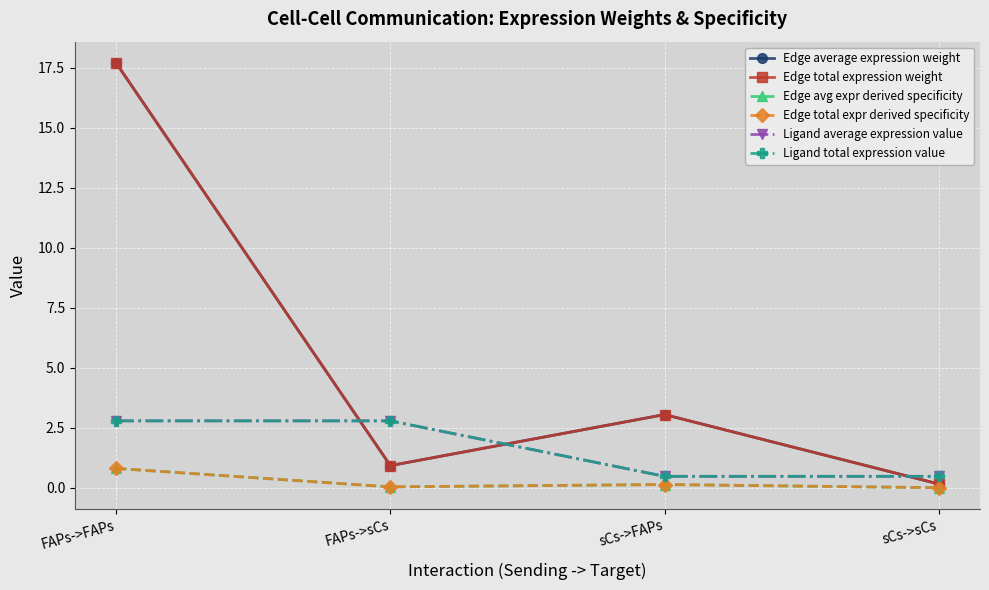

Which category has the highest value in the Edge total expr derived specificity series?

FAPs->FAPs